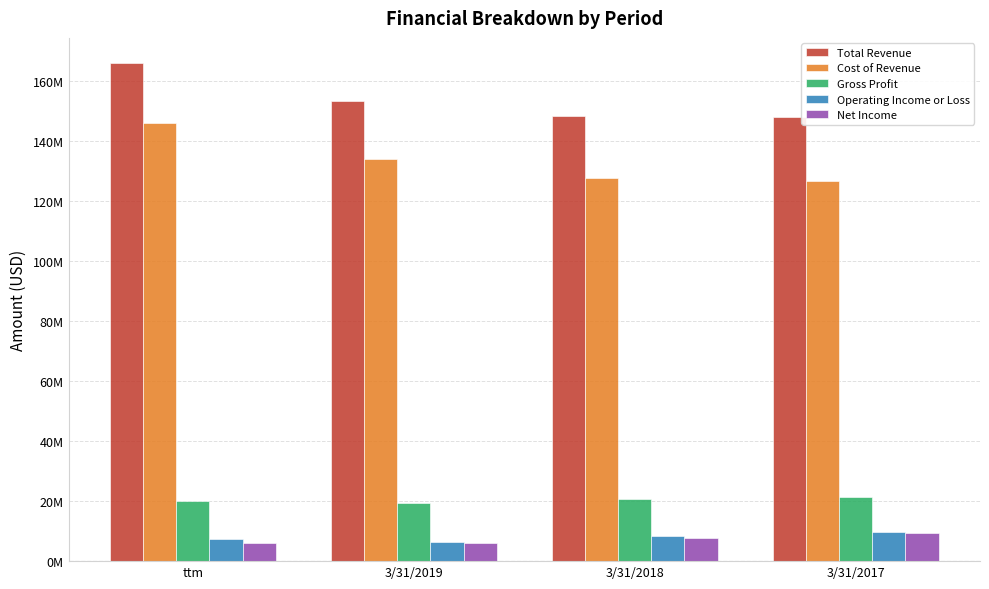

What are all the series names shown in the legend?

Total Revenue, Cost of Revenue, Gross Profit, Operating Income or Loss, Net Income